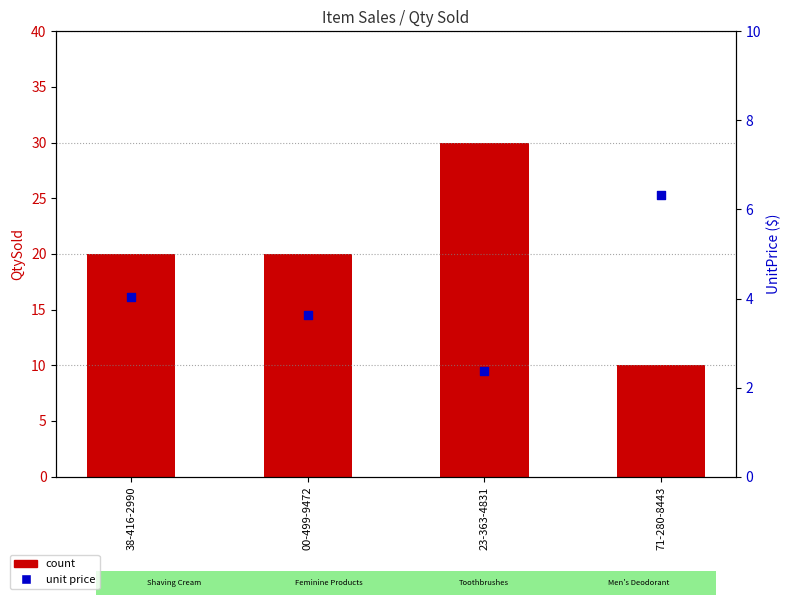

Is the value of unit price at 23-363-4831 greater than the value of count at 38-416-2990?

No